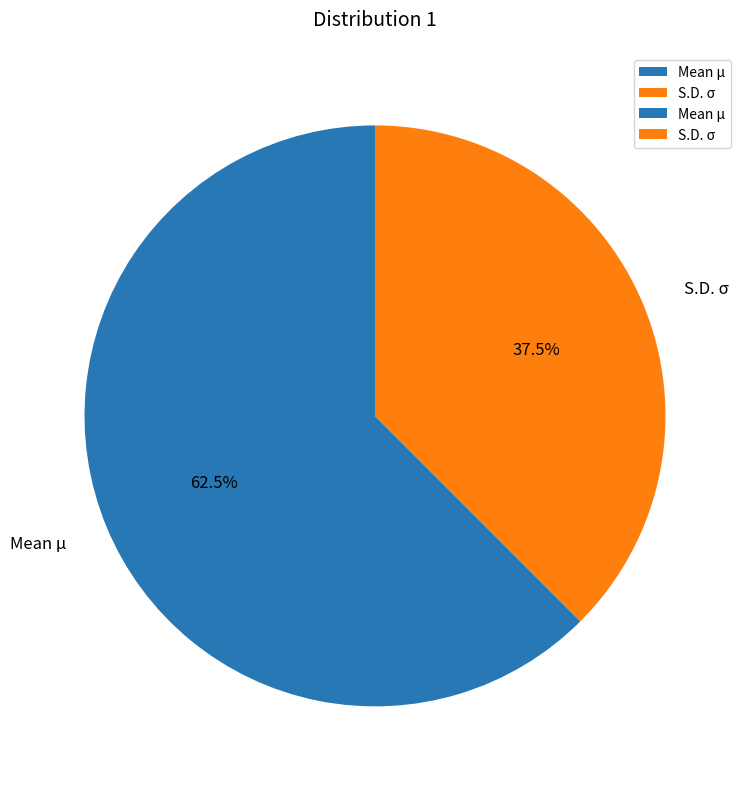

Which slice is the largest?

Mean μ